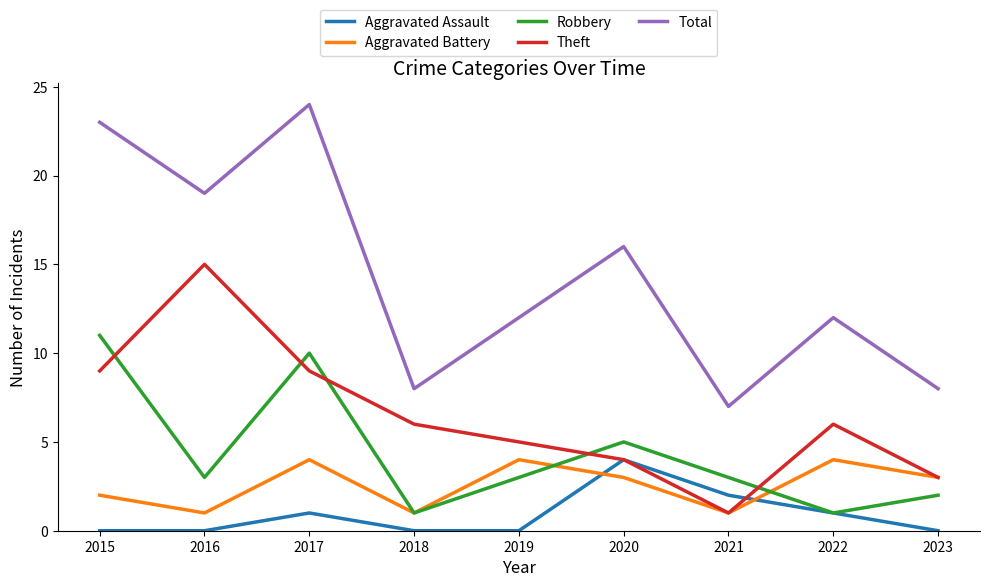

What is the sum of the Total values at 2022 and 2015?

35